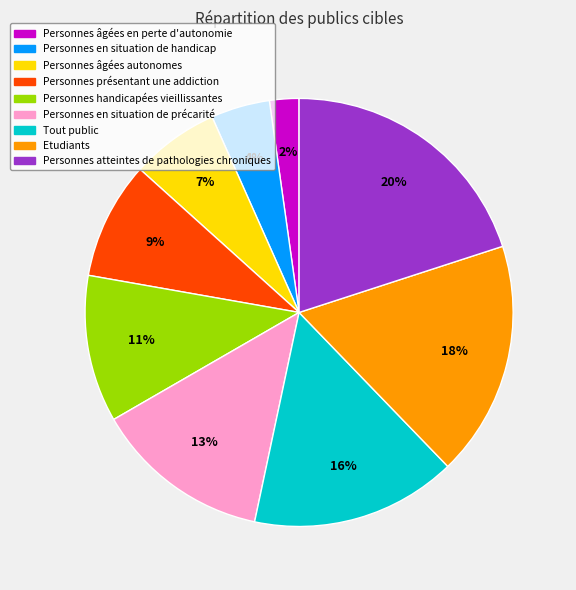

To the nearest percent, what percentage of the pie is Tout public?

16%